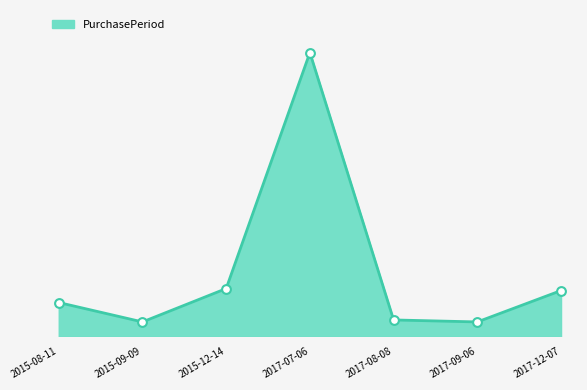

What is the change in value from 2015-08-11 to 2017-12-07?

+24